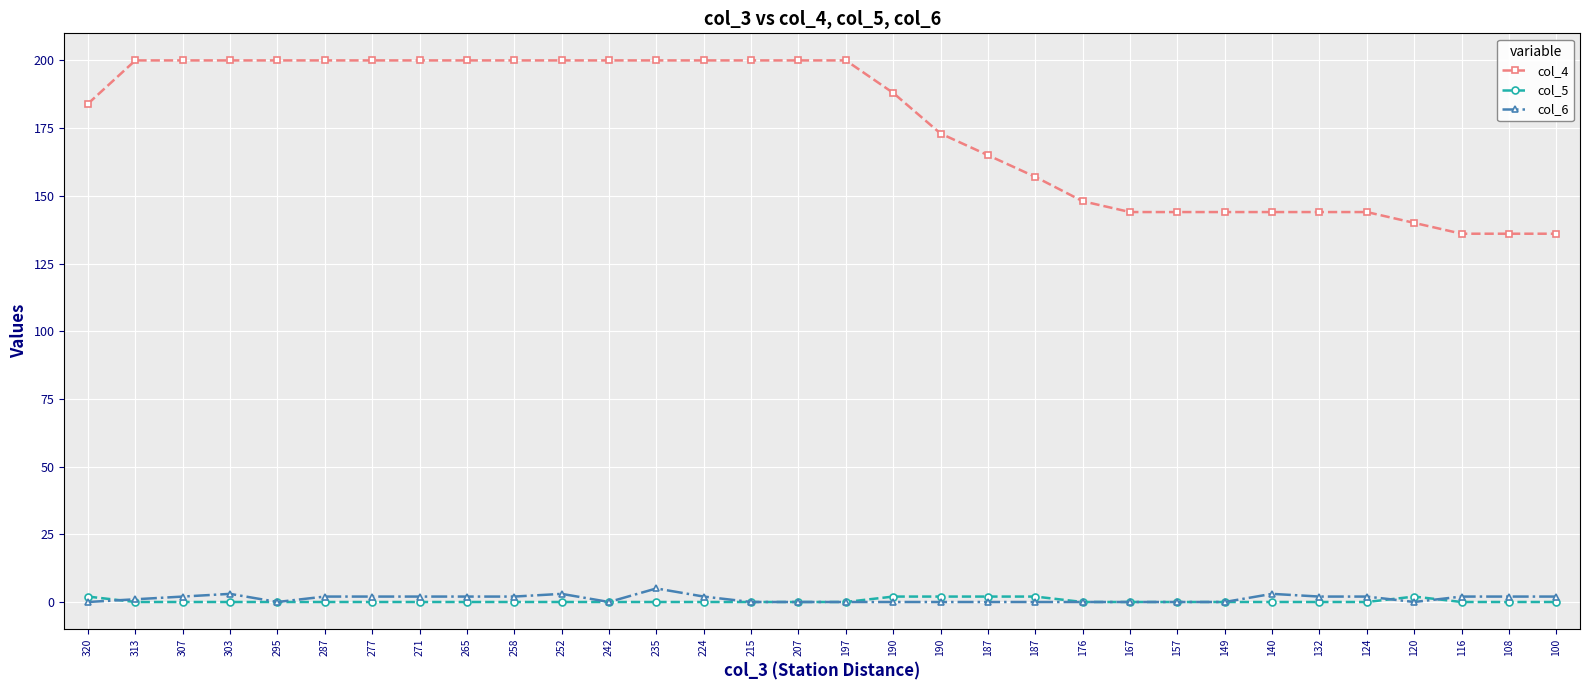

At which label is col_4 closest to 168?

187